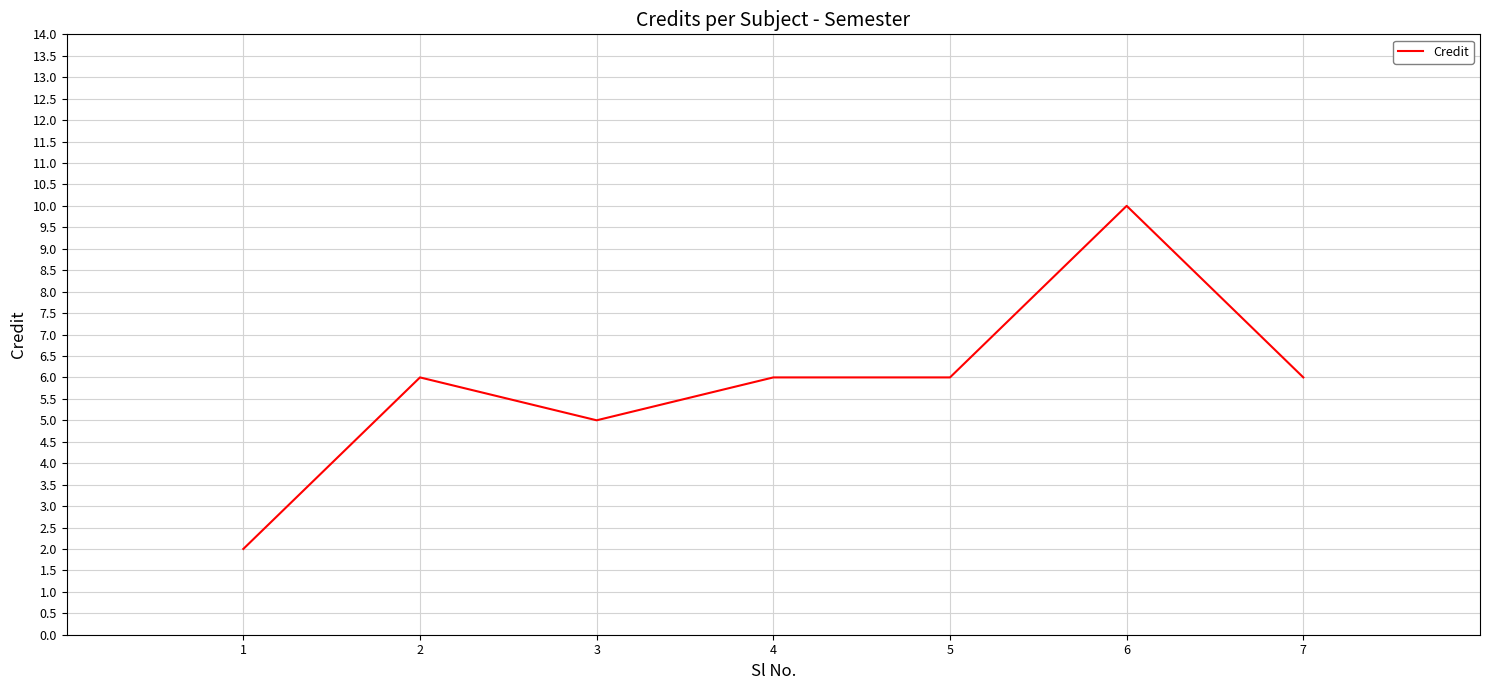

Which category has the lowest value across all series?

1